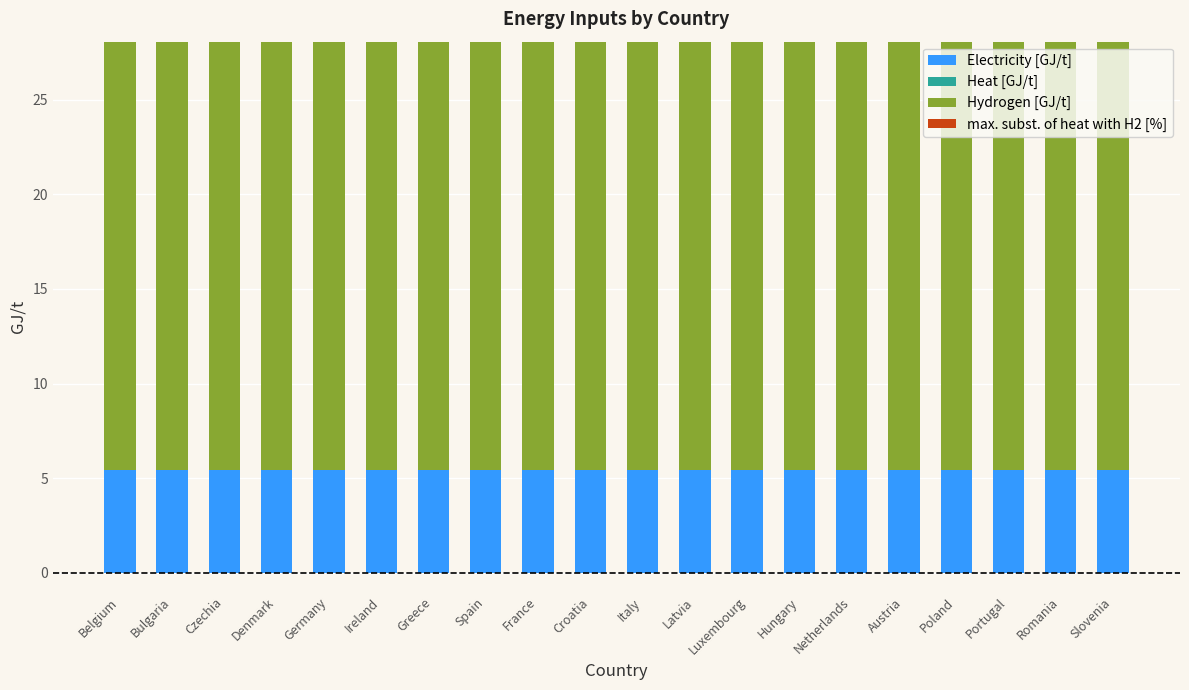

Does the chart contain stacked bars?

Yes